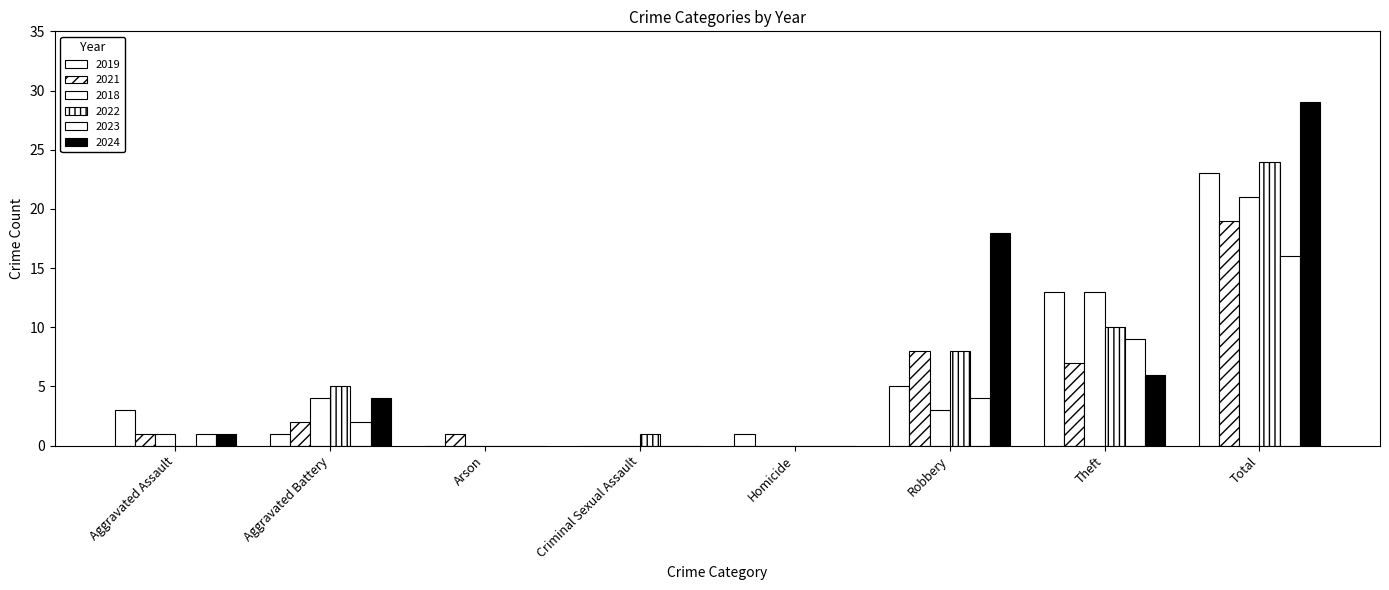

Does the chart contain stacked bars?

No